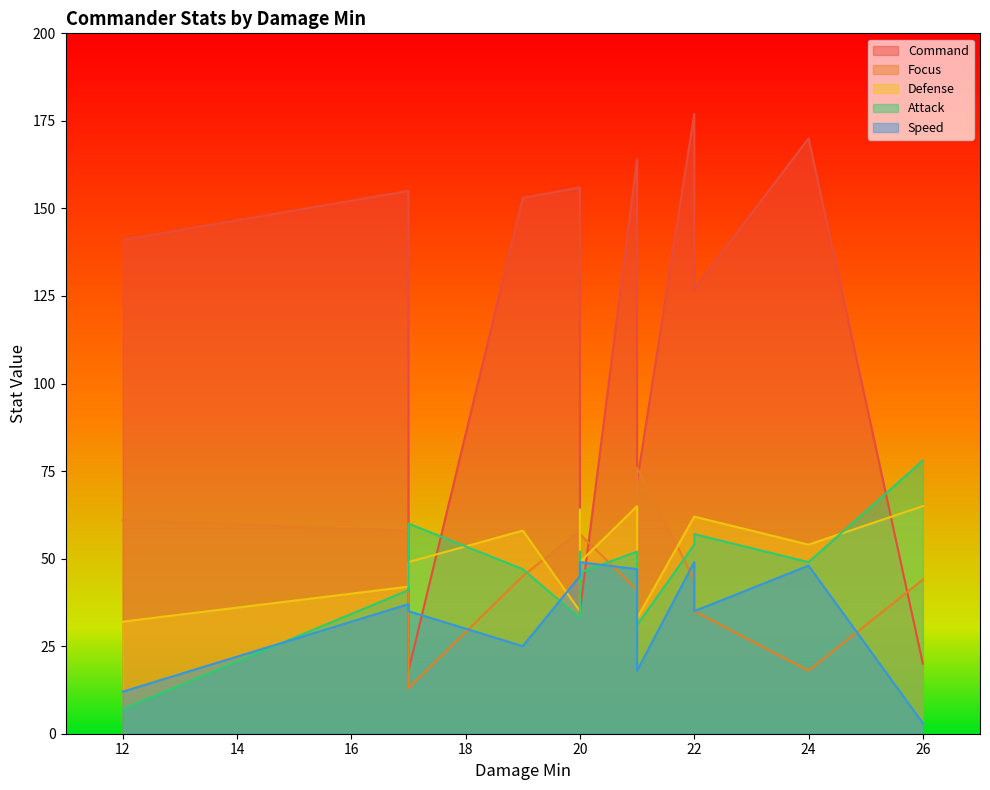

Which series has the widest spread of values?

Command